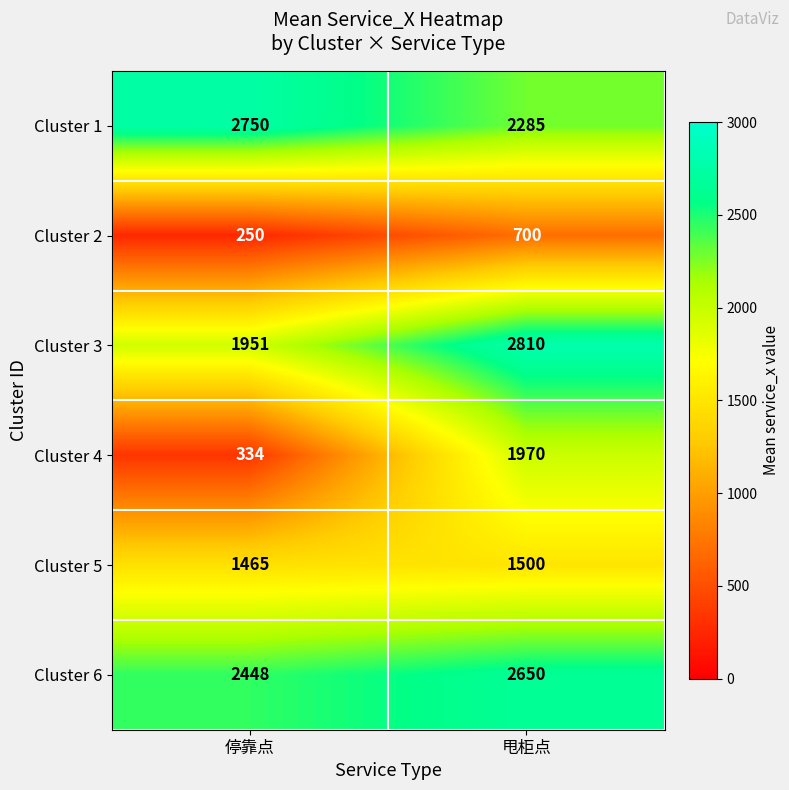

How many distinct data groups are displayed?

6